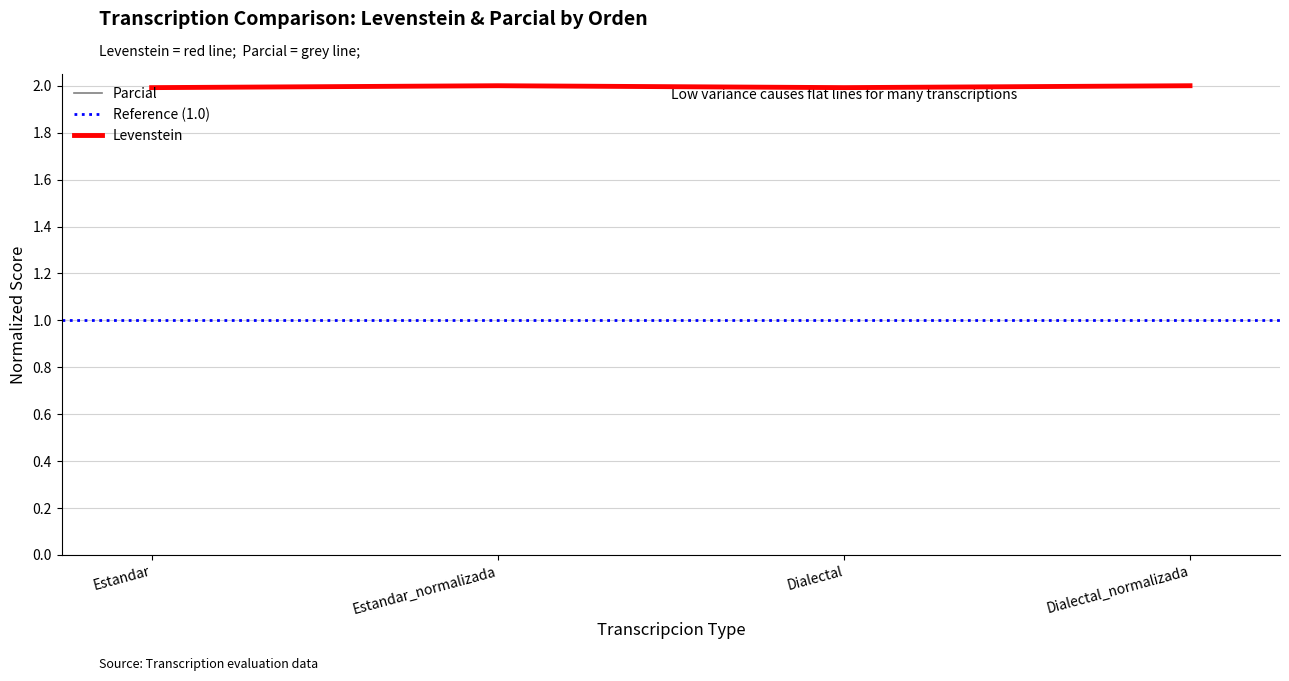

Which label corresponds to the largest value in the chart?

Estandar_normalizada